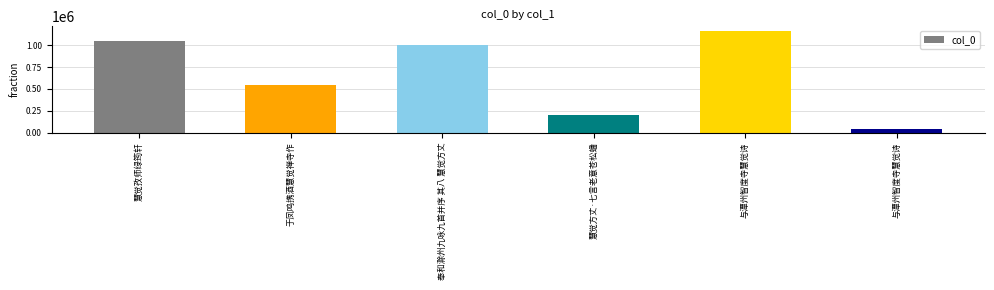

Are the bars horizontal?

No